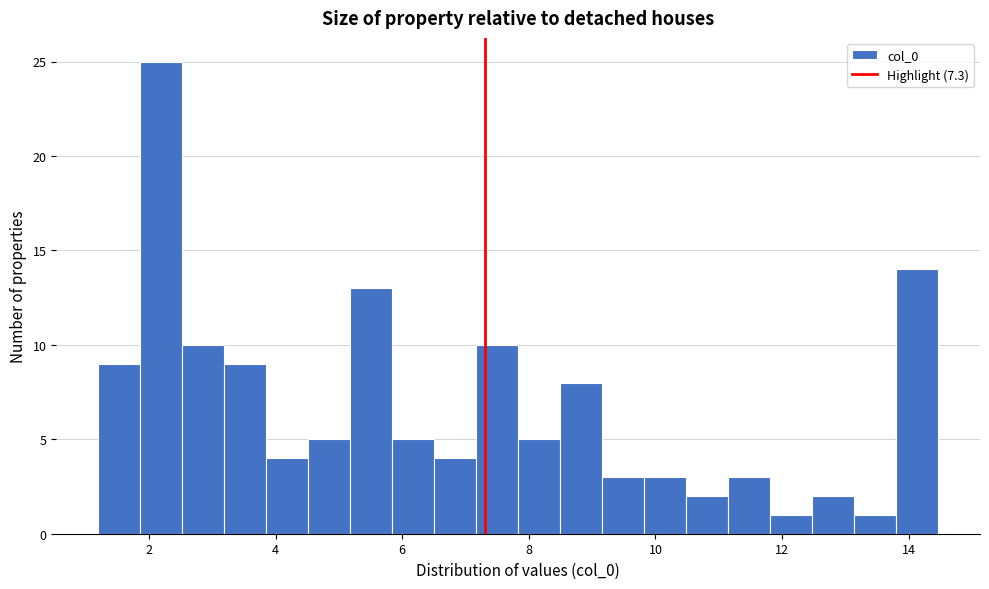

Around what value on the x-axis is the tallest bar? Give the approximate position of its centre, as read against the axis.

2.2